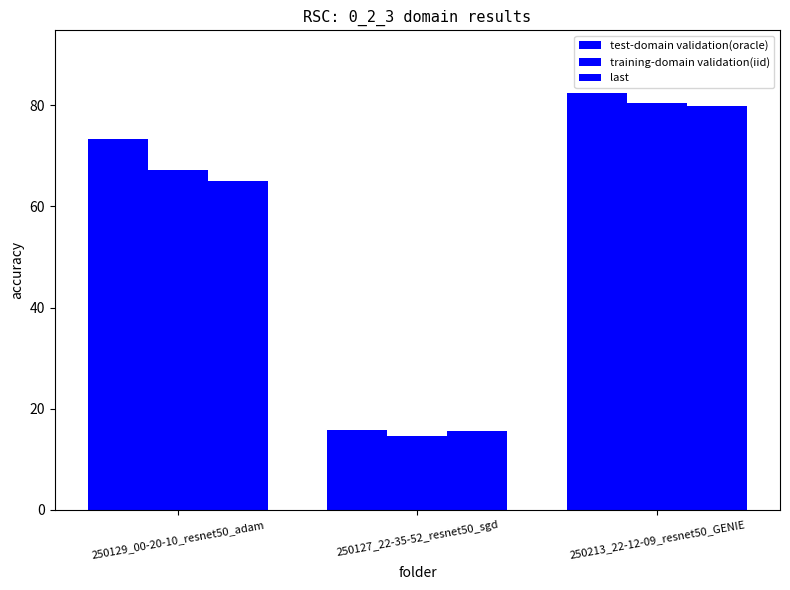

The value of training-domain validation(iid) at 250129_00-20-10_resnet50_adam is 67.1. True or false?

True